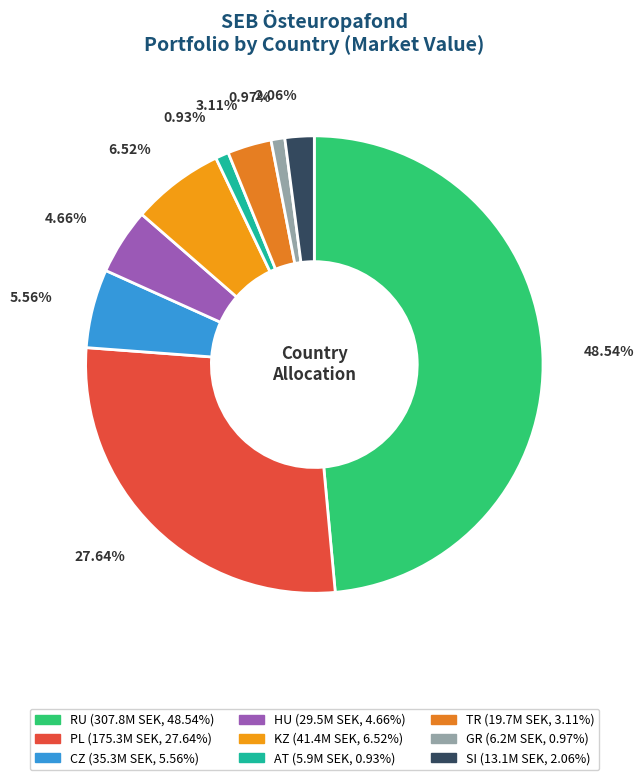

The HU slice represents 1% of the pie. True or false?

False